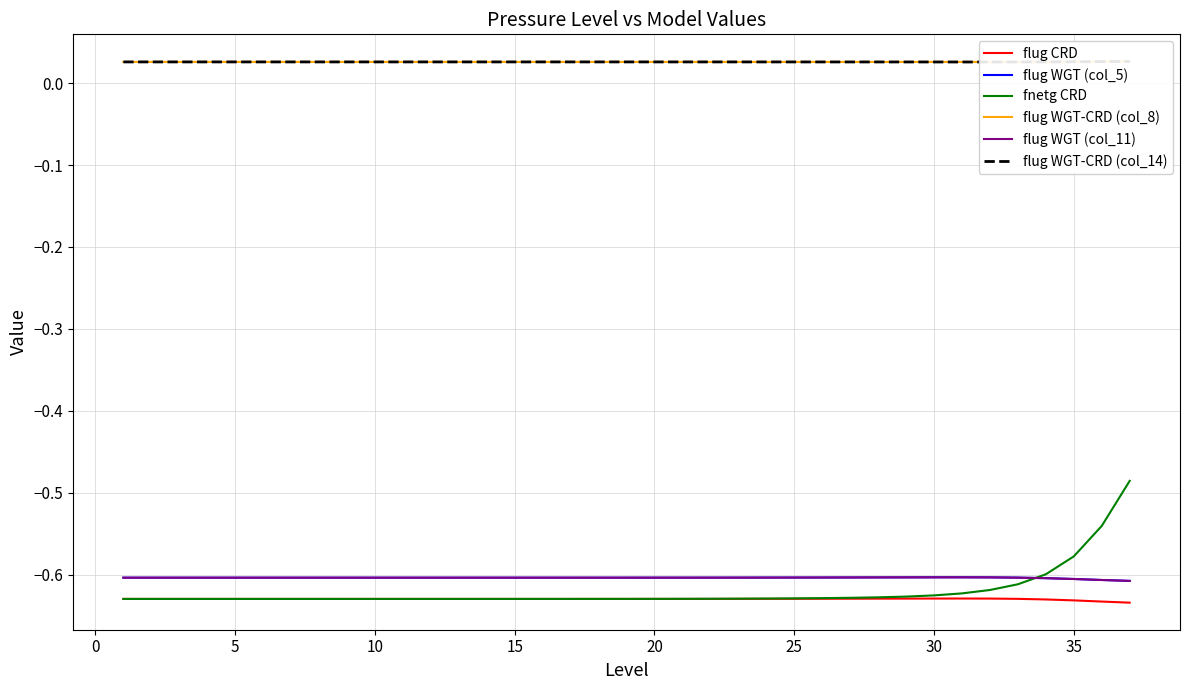

Which series has the widest spread of values?

fnetg CRD